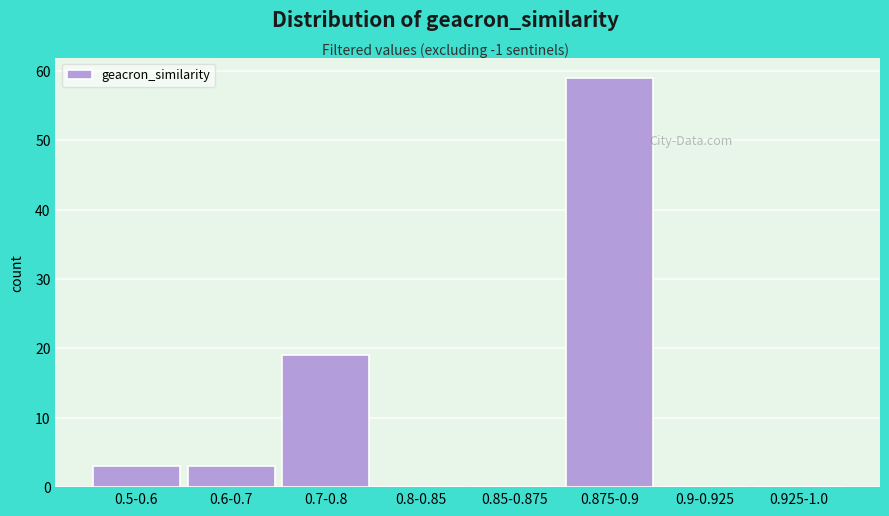

Reading right to left, list all the values displayed in this chart.

0.925-1.0=0	0.9-0.925=0	0.875-0.9=59	0.85-0.875=0	0.8-0.85=0	0.7-0.8=19	0.6-0.7=3	0.5-0.6=3